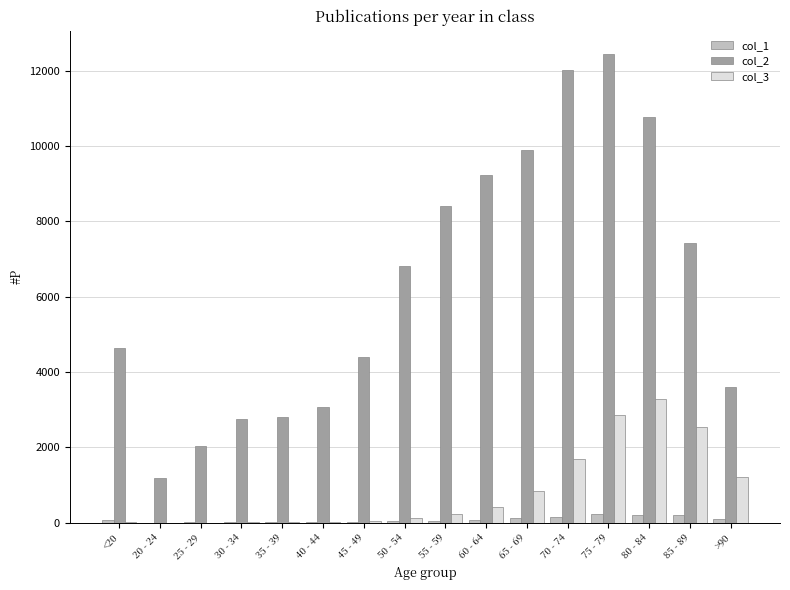

The value of col_2 at 70 - 74 is 12018. True or false?

True